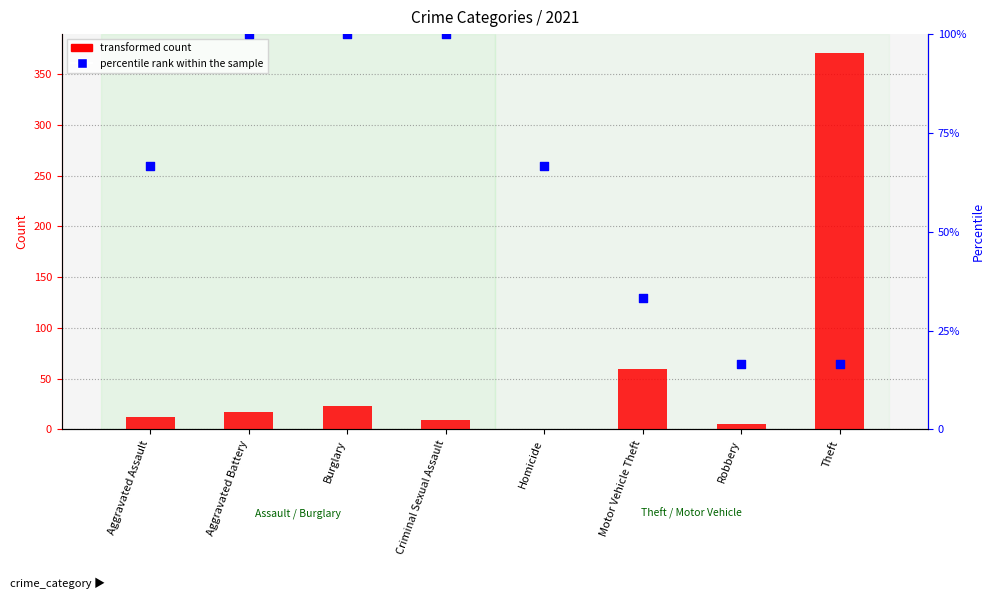

At how many categories does at least one series exceed 72?

4